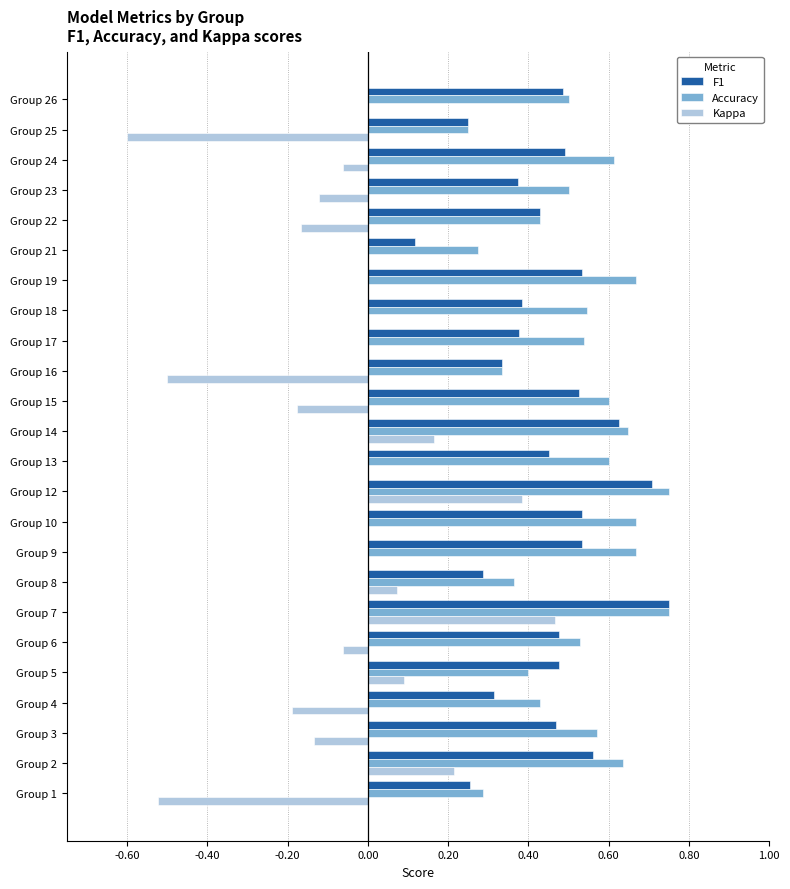

How many series are shown in this chart?

3